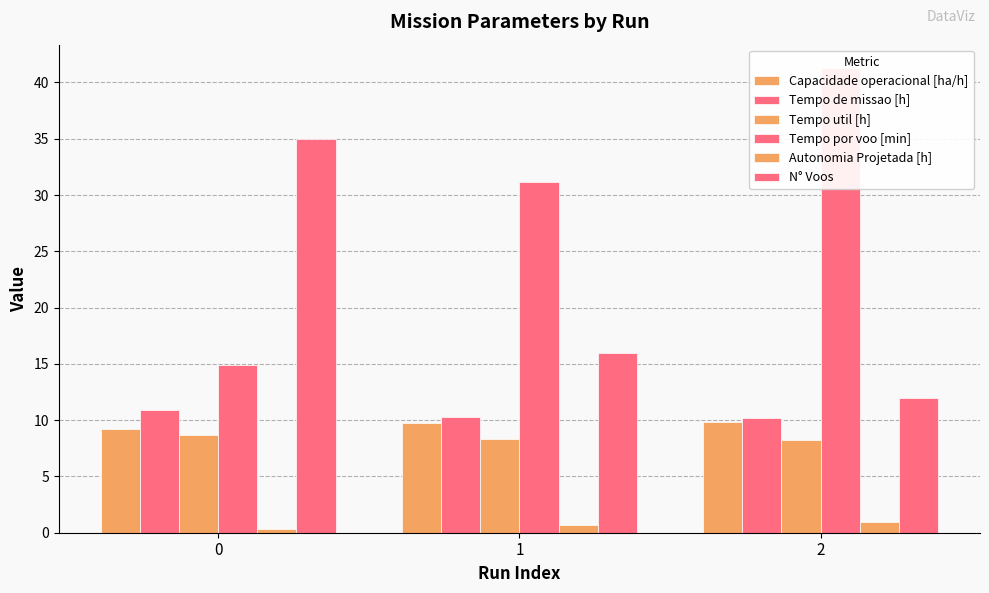

True or false: Tempo util [h] has a value of 11.6 at 1.

False